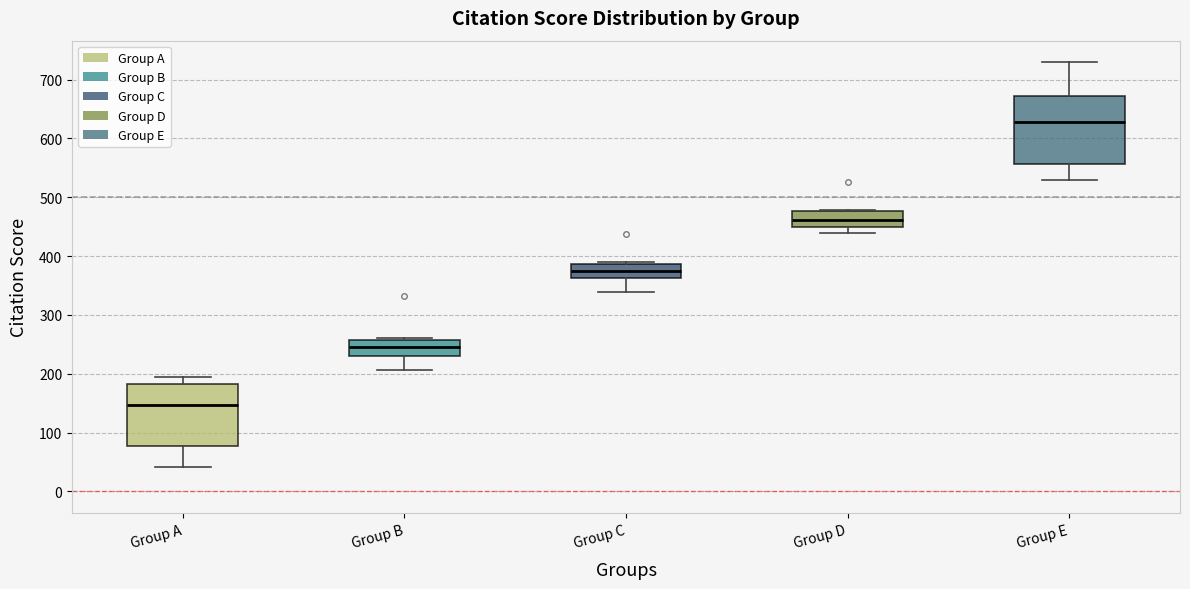

Which box's median line is the highest?

Group E